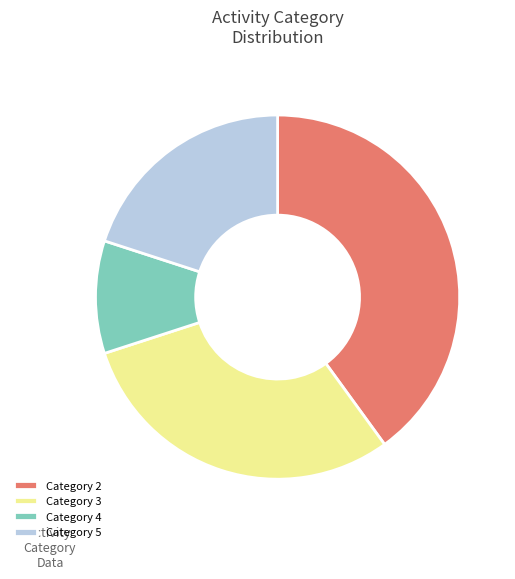

Is there any slice that represents more than half of the pie?

No